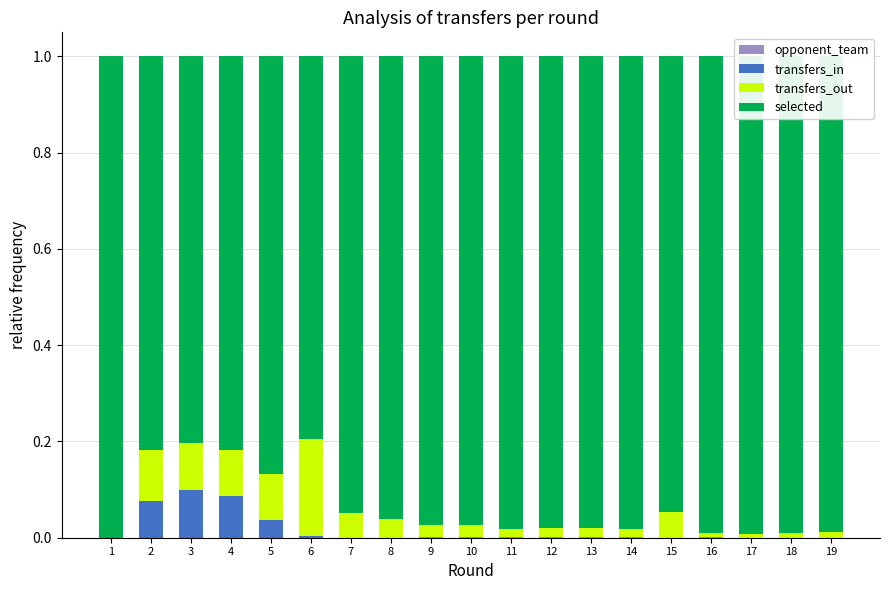

How many data points does each series have?

19